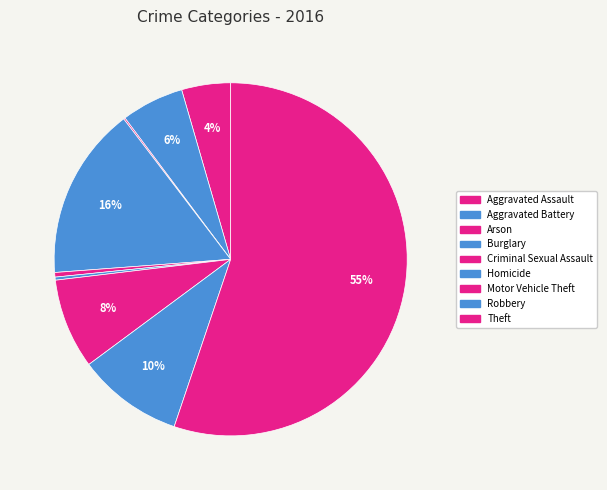

Between Aggravated Battery and Aggravated Assault, which is larger?

Aggravated Battery